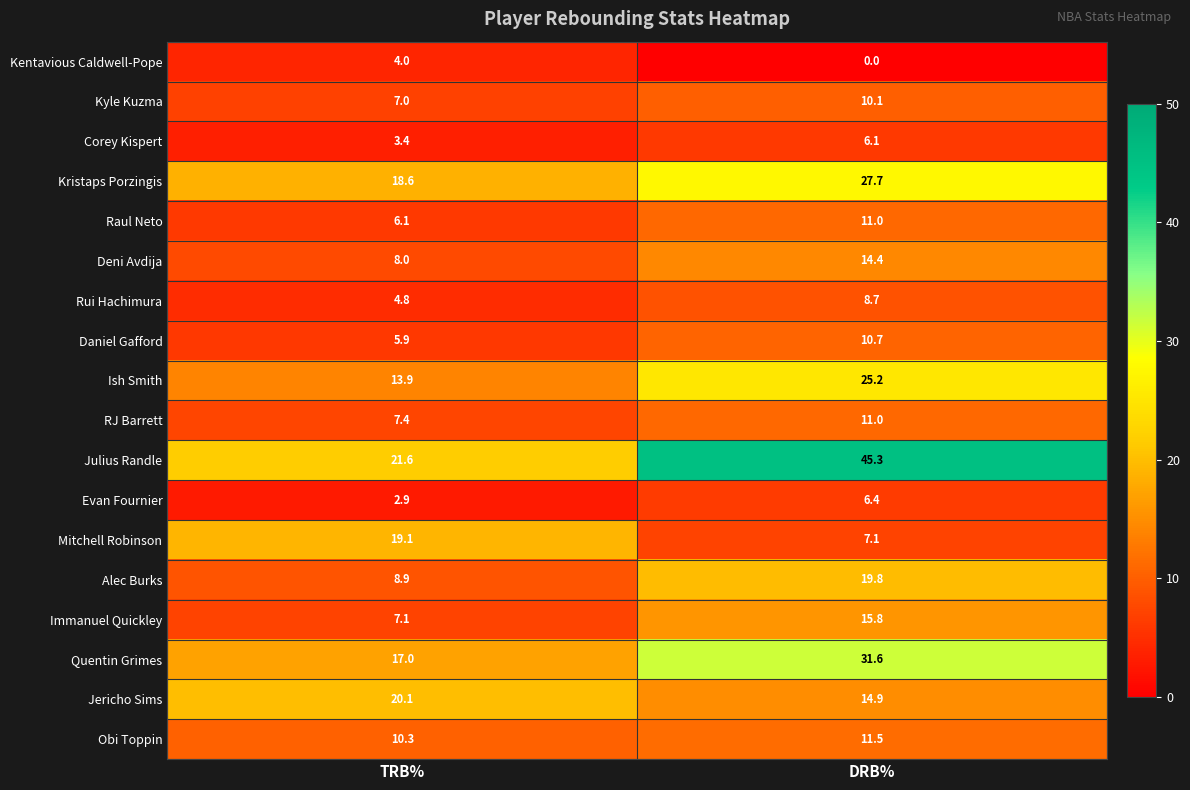

What is the minimum value for Jericho Sims?

14.9